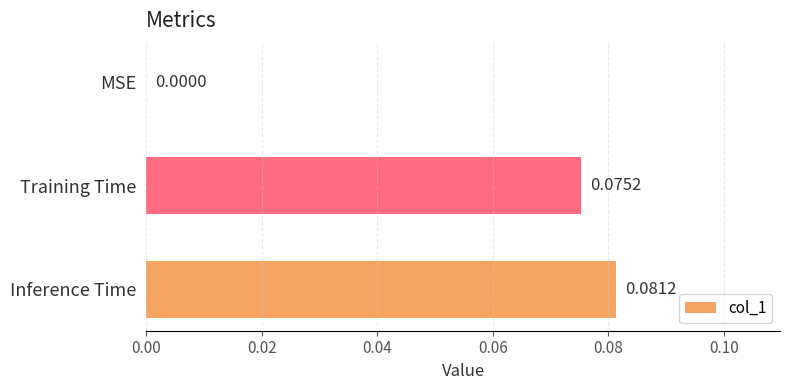

Where is the data nearest to the value 0?

MSE